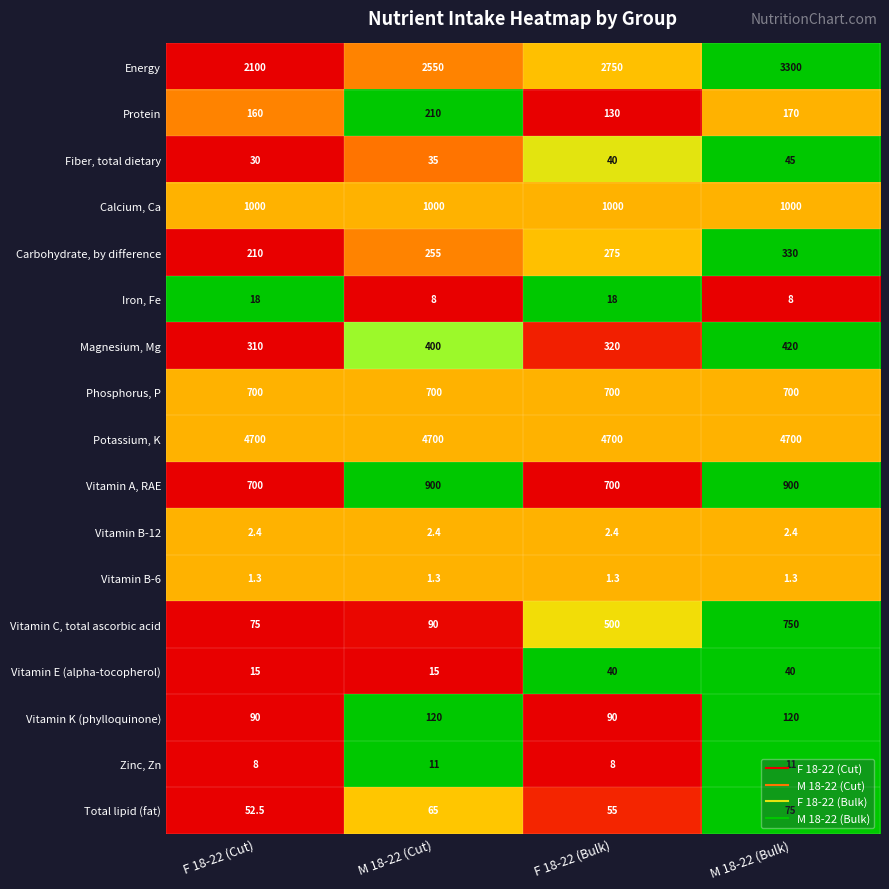

What is the approximate value of Vitamin E (alpha-tocopherol) at M 18-22 (Bulk)?

40.0